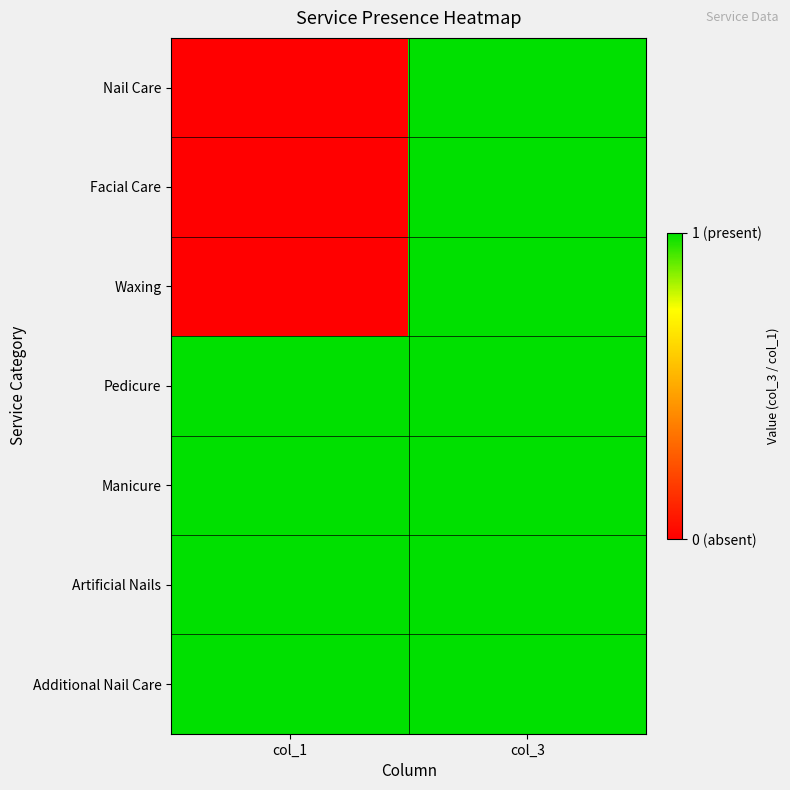

Reading left to right, list all the values displayed in this chart.

Nail Care: col_1=0	col_3=1
Facial Care: col_1=0	col_3=1
Waxing: col_1=0	col_3=1
Pedicure: col_1=1	col_3=1
Manicure: col_1=1	col_3=1
Artificial Nails: col_1=1	col_3=1
Additional Nail Care: col_1=1	col_3=1